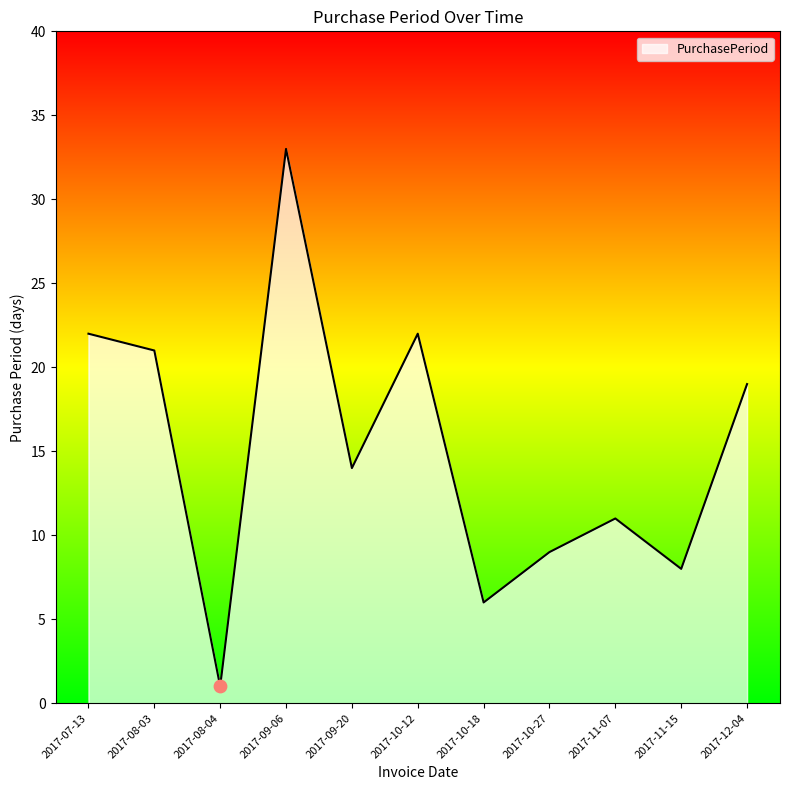

What is the change in value from 2017-07-13 to 2017-09-20?

-8